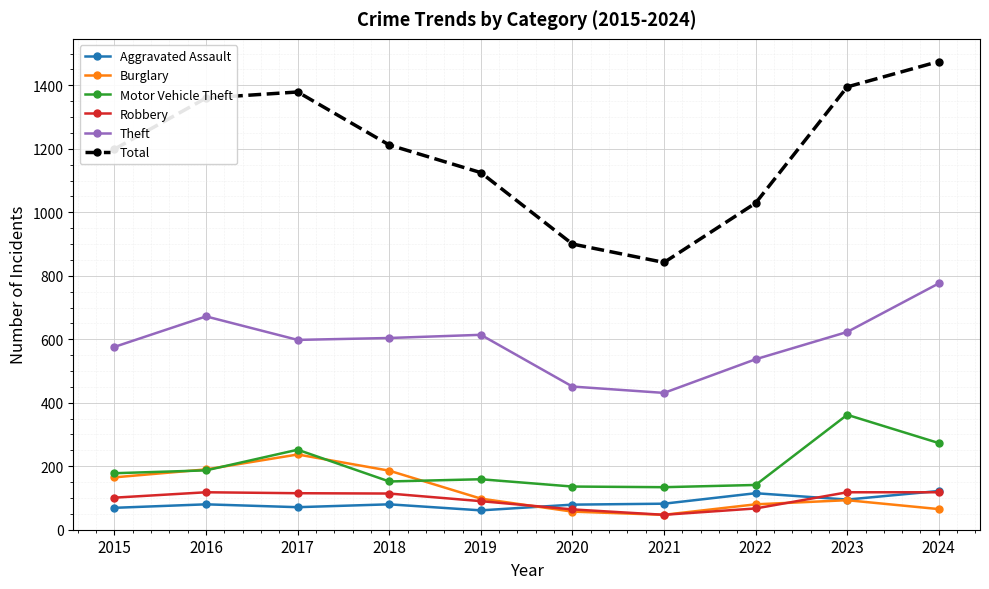

What is the value of the Motor Vehicle Theft point at the 5th from the left?

159